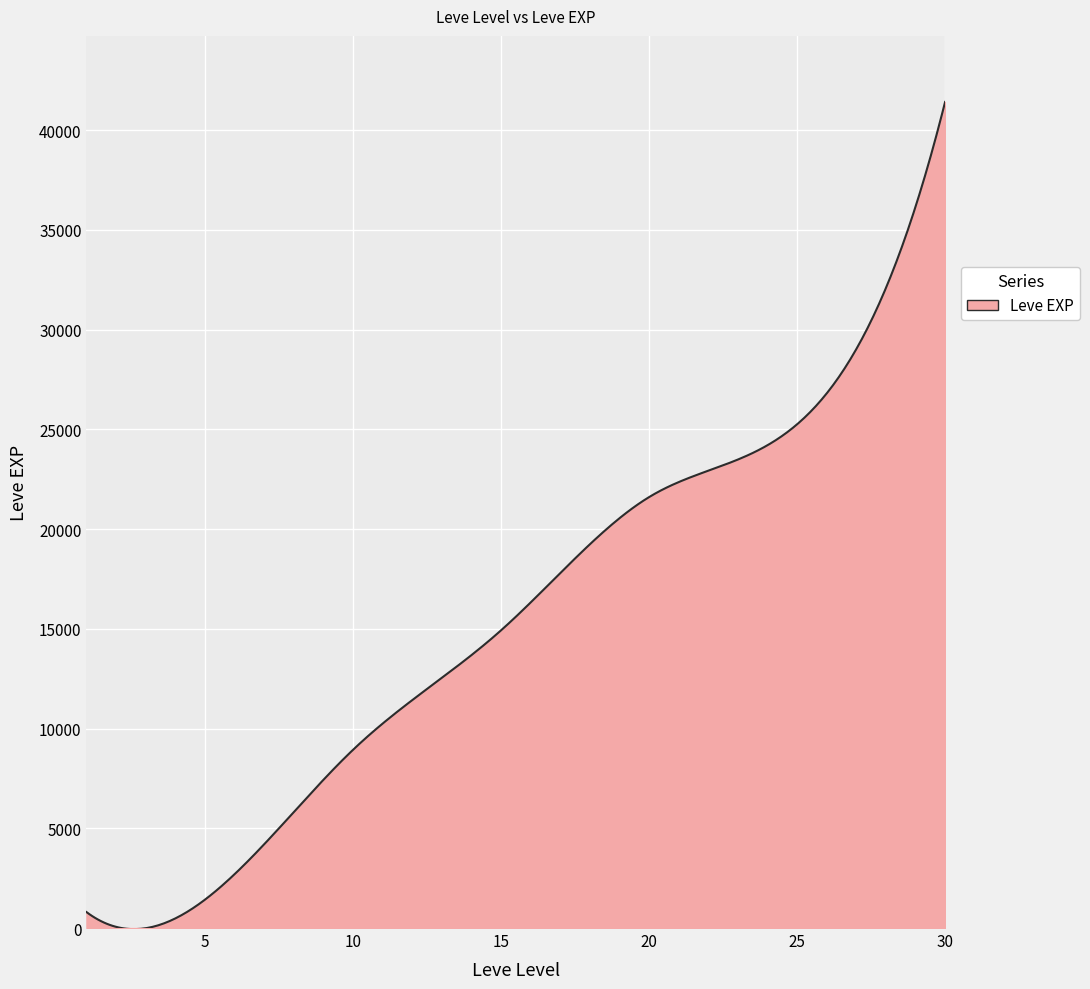

What is the difference between the maximum and minimum values?

41464.9